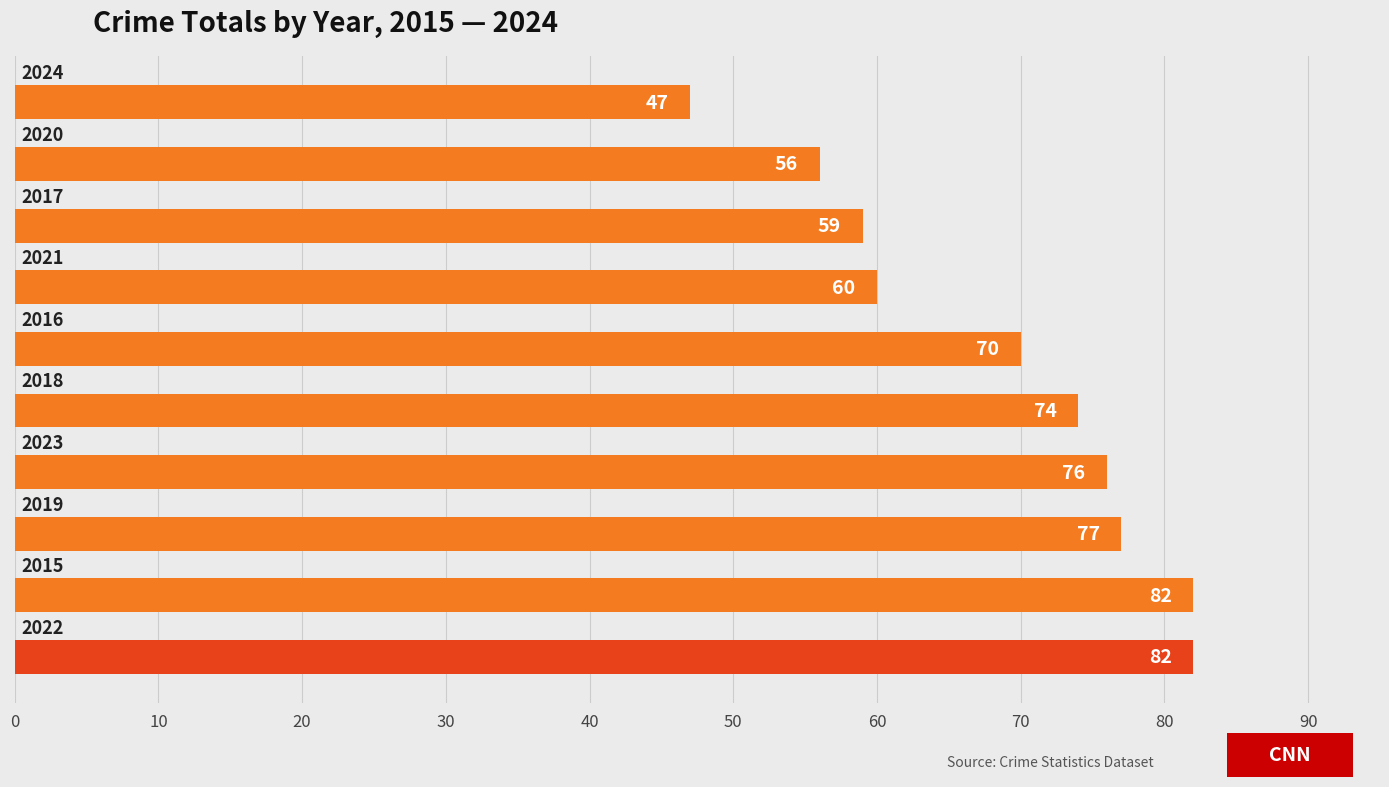

What is the smallest value displayed?

47